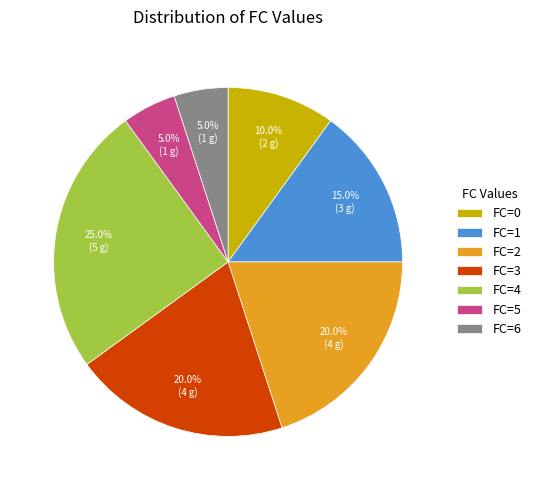

Do FC=6 and FC=1 together represent more than half of the pie?

No